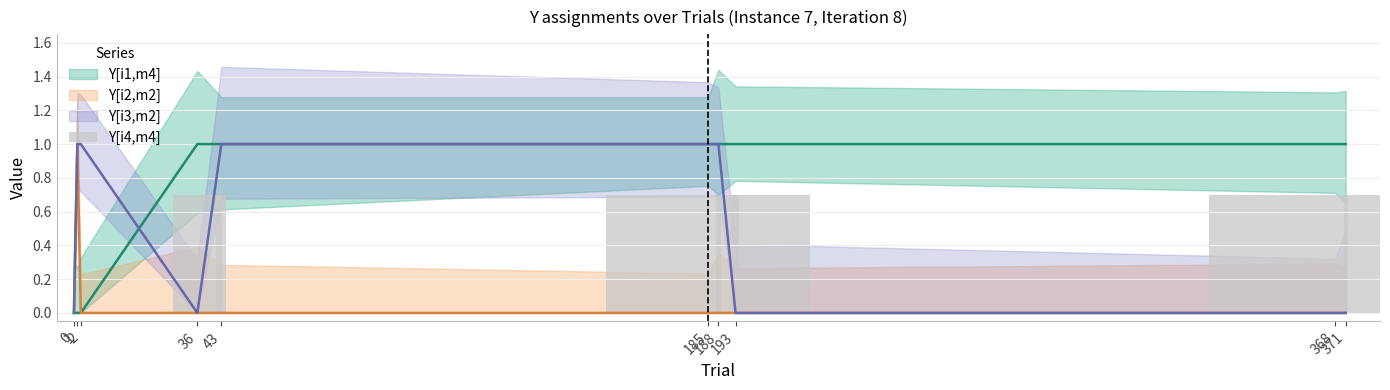

Which category has the highest value across all series?

36